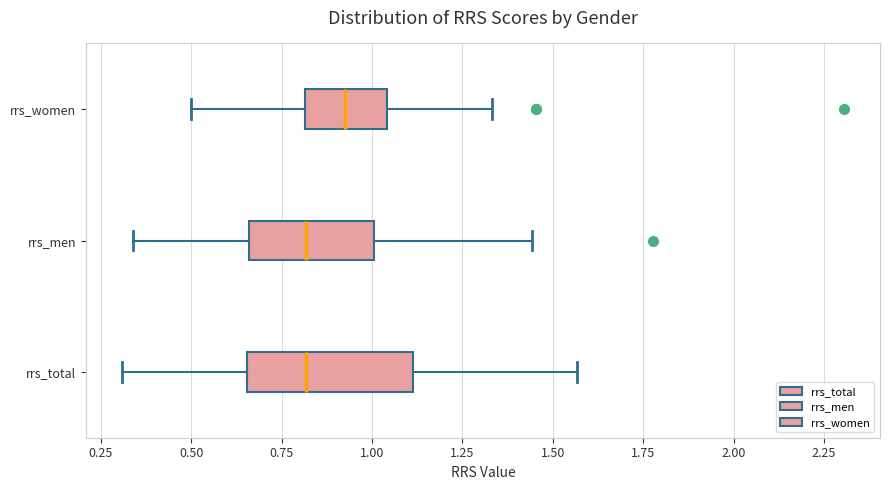

Where does the right whisker of the box for rrs_total end on the x-axis? The values are not printed on the chart, so give them approximately, as read against the axis.

1.55